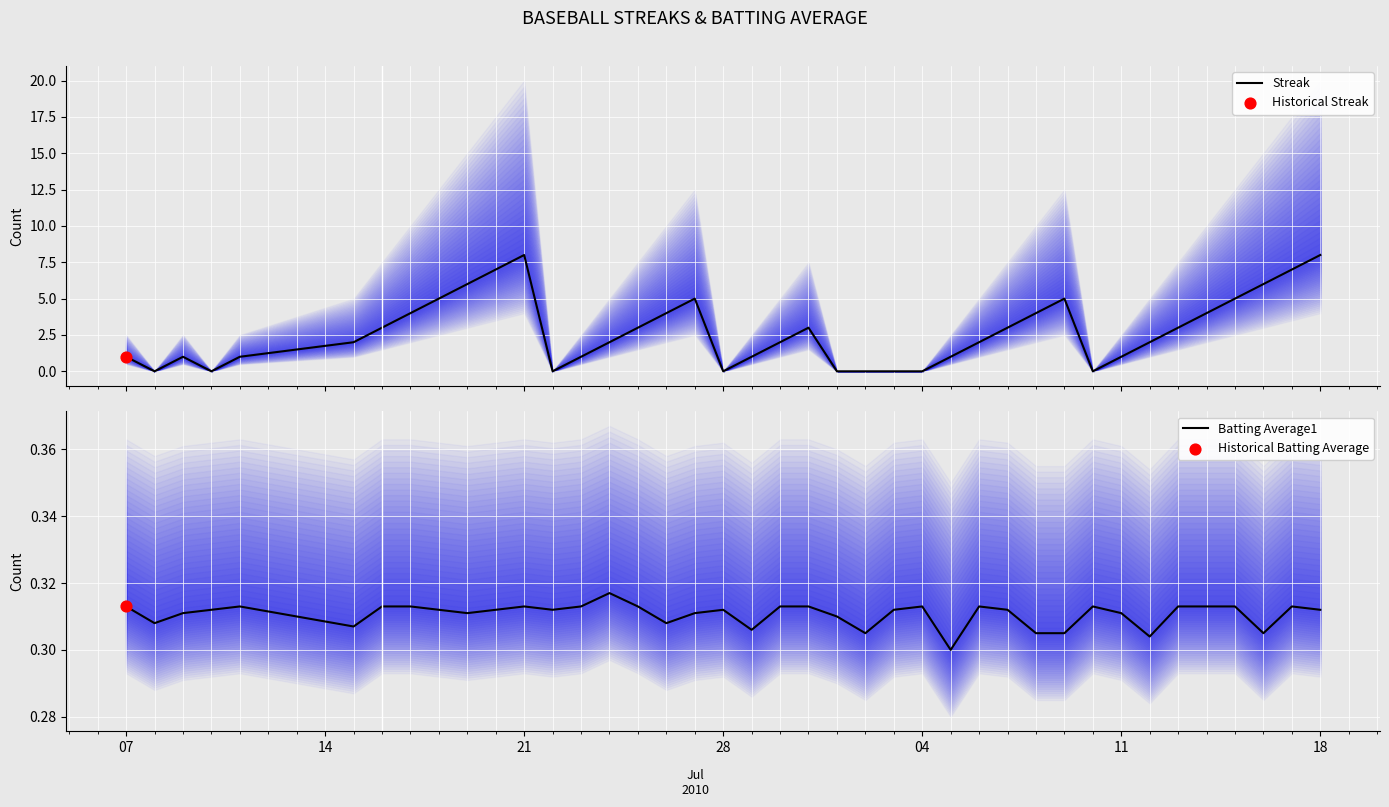

At how many categories does at least one series exceed 0?

40